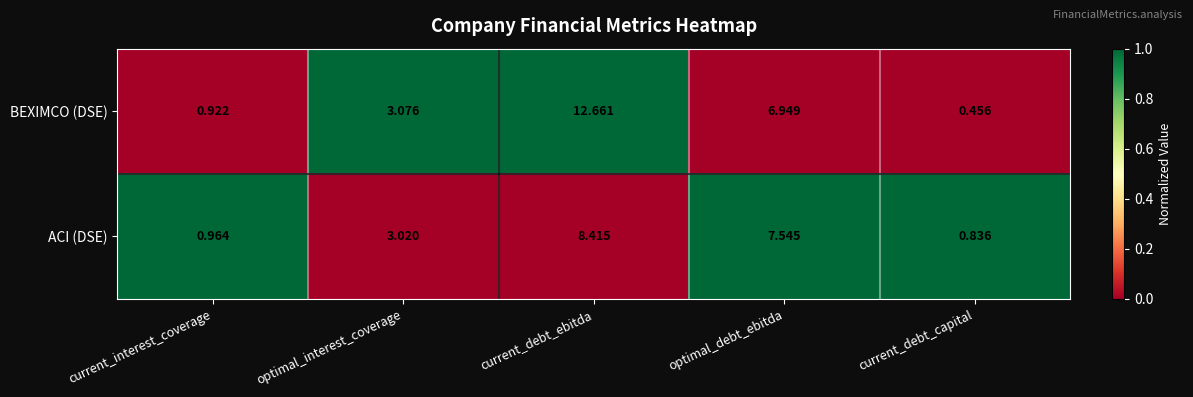

At which label is BEXIMCO (DSE) closest to 6?

optimal_debt_ebitda